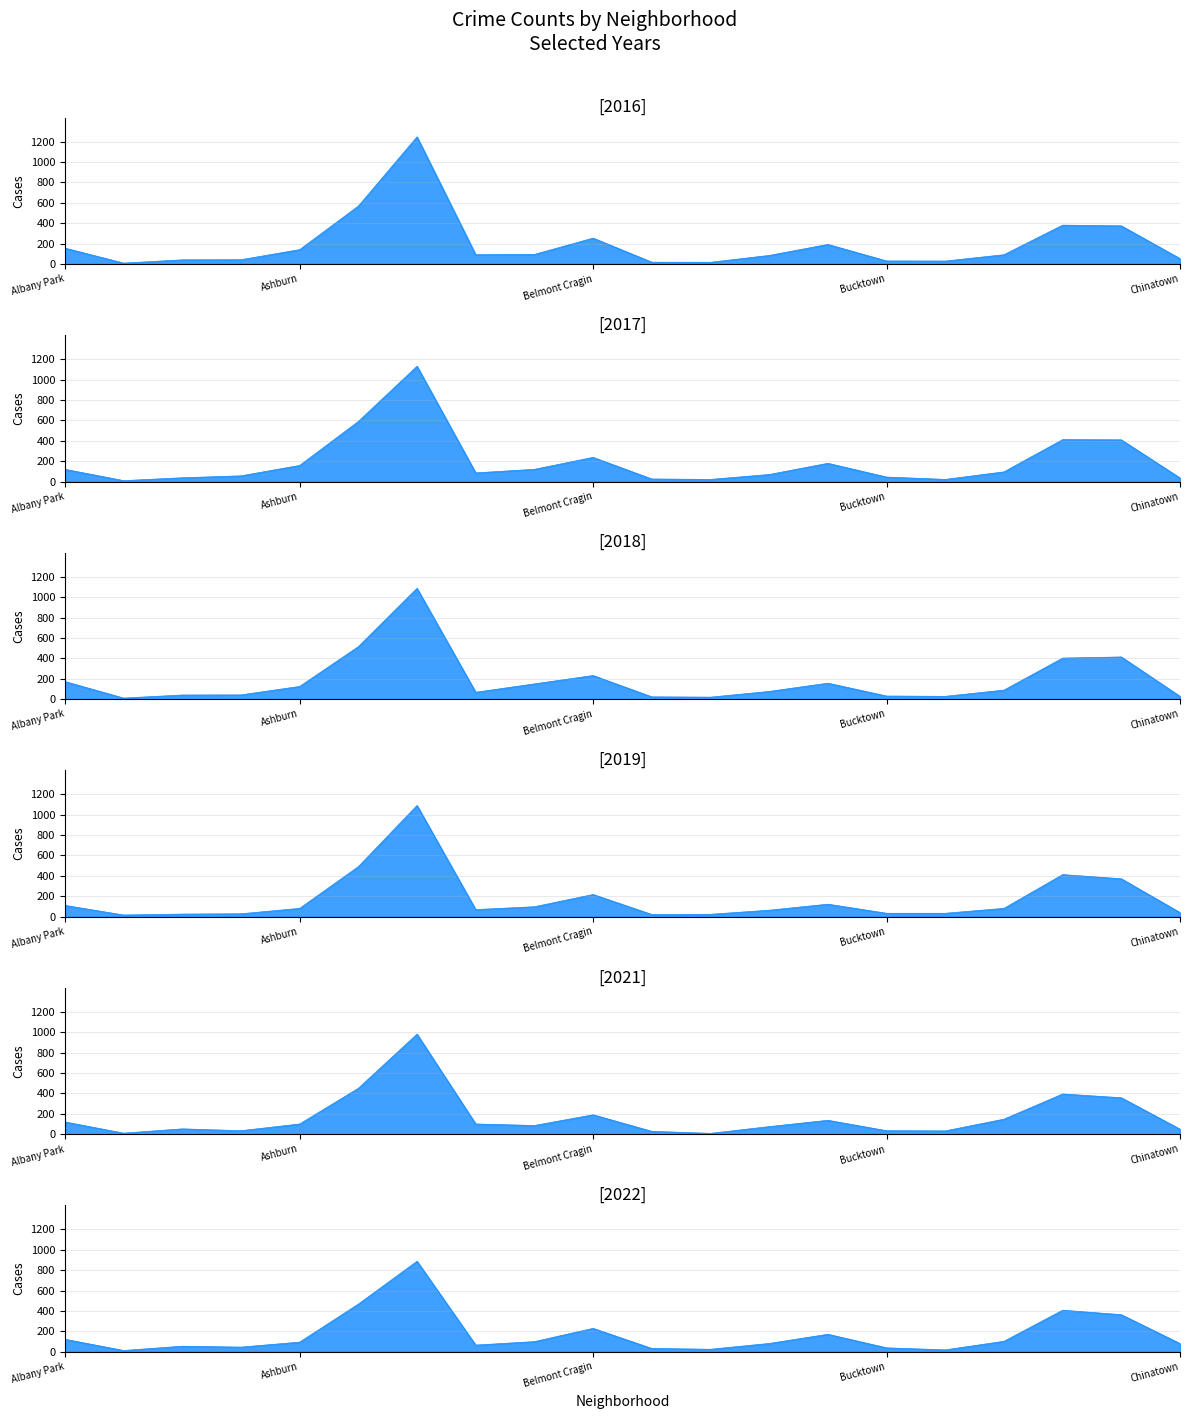

At which category is the sum across all series the highest?

Austin